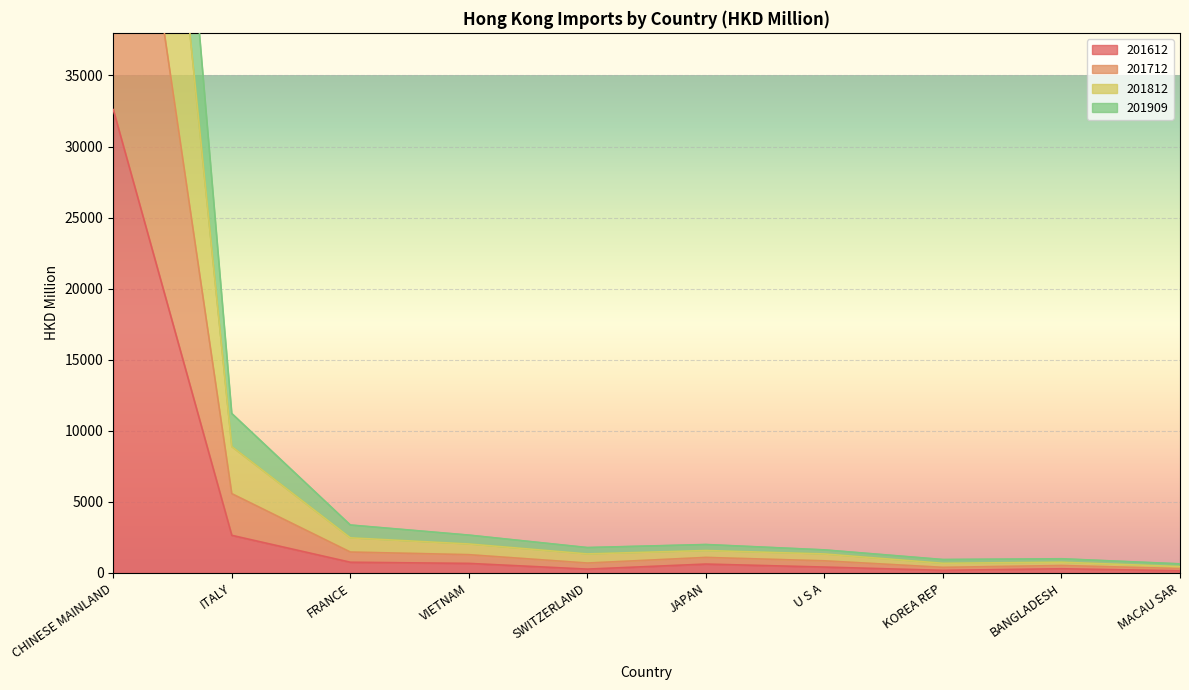

What is the spread (max minus min) of values at JAPAN?

1375.7